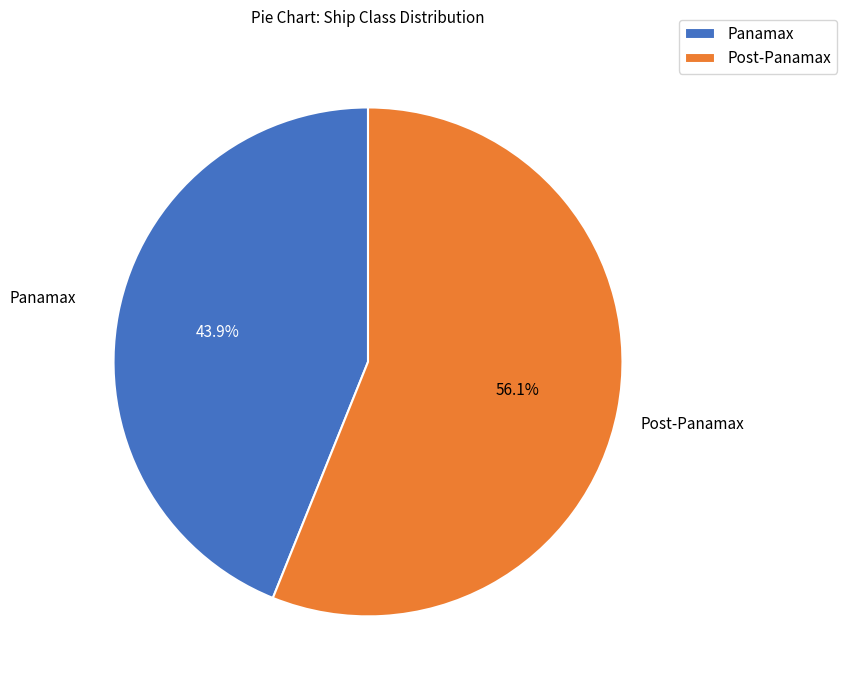

What percentage is the Panamax slice, to the nearest percent?

44%